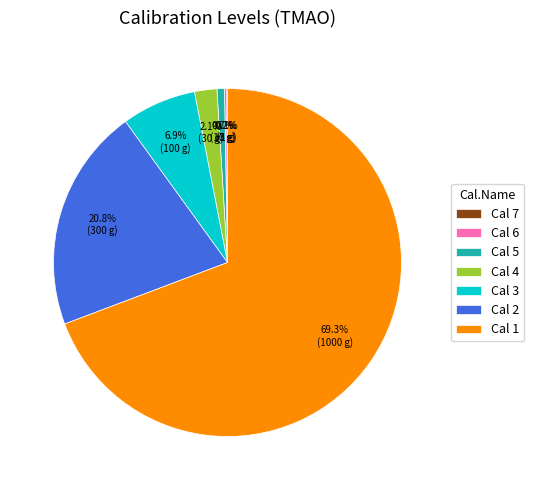

Approximately how many times larger is the value at Cal 1 compared to Cal 2?

3.3